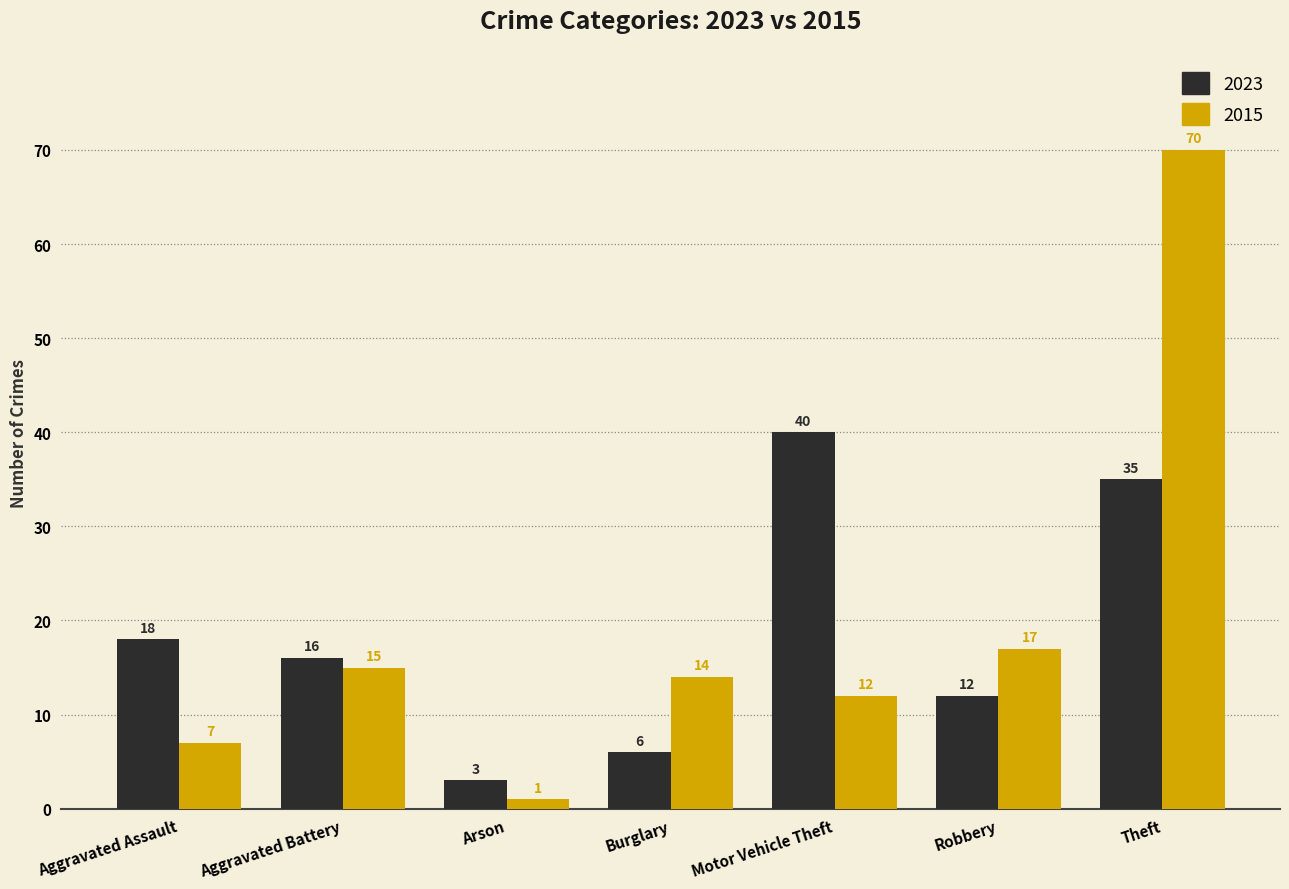

How many data points in 2023 are less than 16?

3